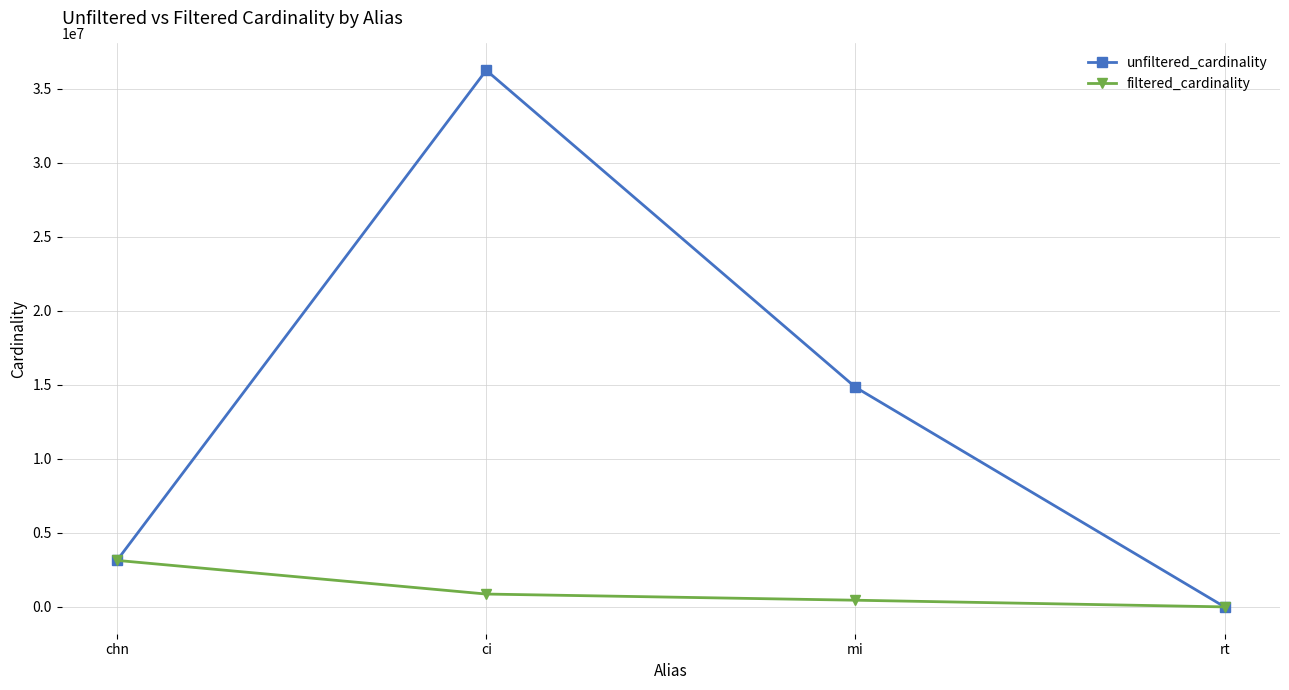

What is the difference between the maximum and minimum values in the unfiltered_cardinality series?

36244332